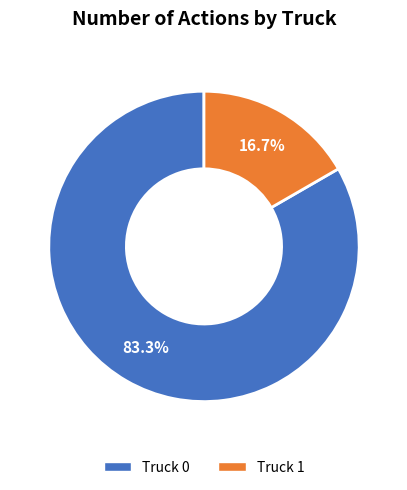

Count the number of slices in the pie.

2